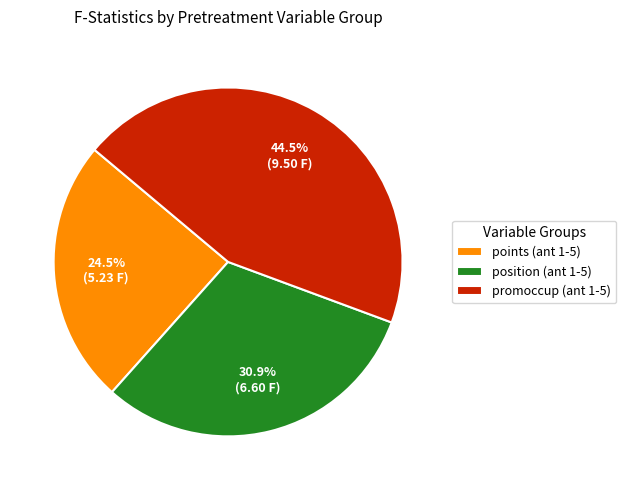

Rank the categories by value from lowest to highest.

points (ant 1-5), position (ant 1-5), promoccup (ant 1-5)